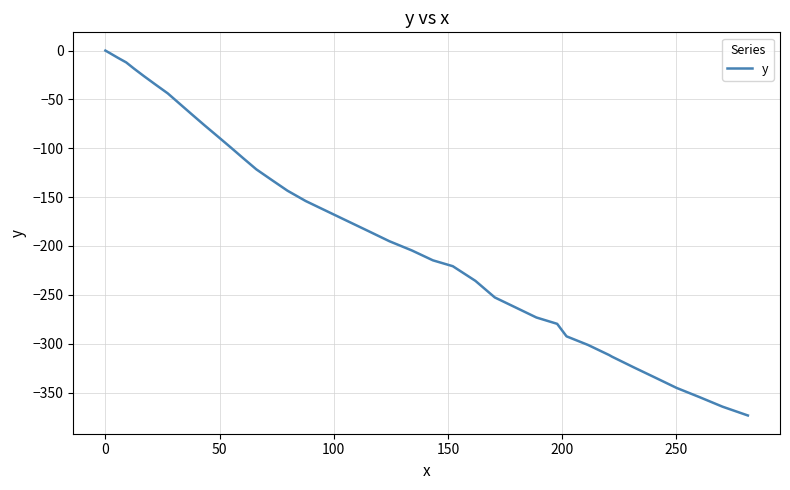

What is the difference between the maximum and minimum values?

373.5